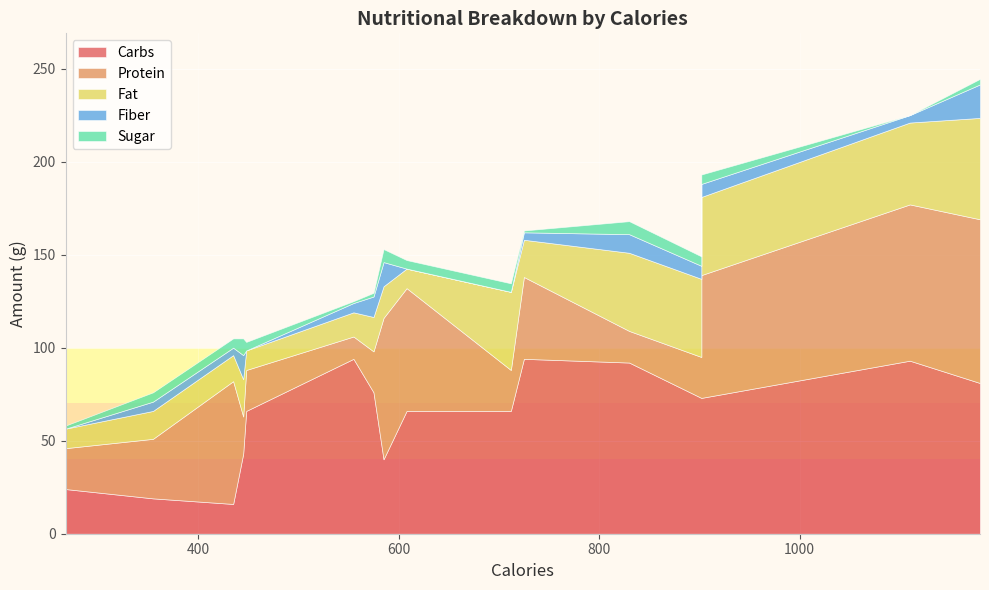

True or false: Fat and Fiber cross at least once.

False